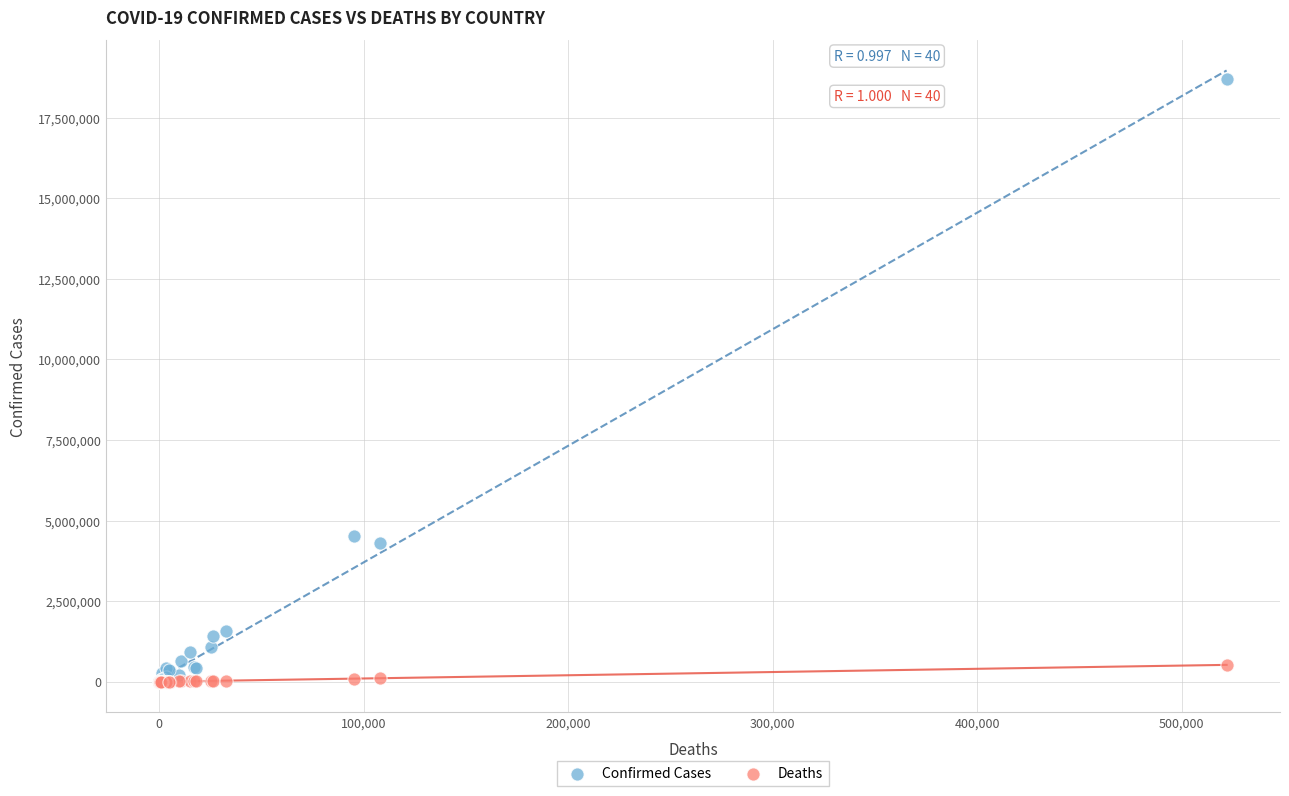

In the Confirmed Cases series, what Y value is closest to 9343865?

4512439